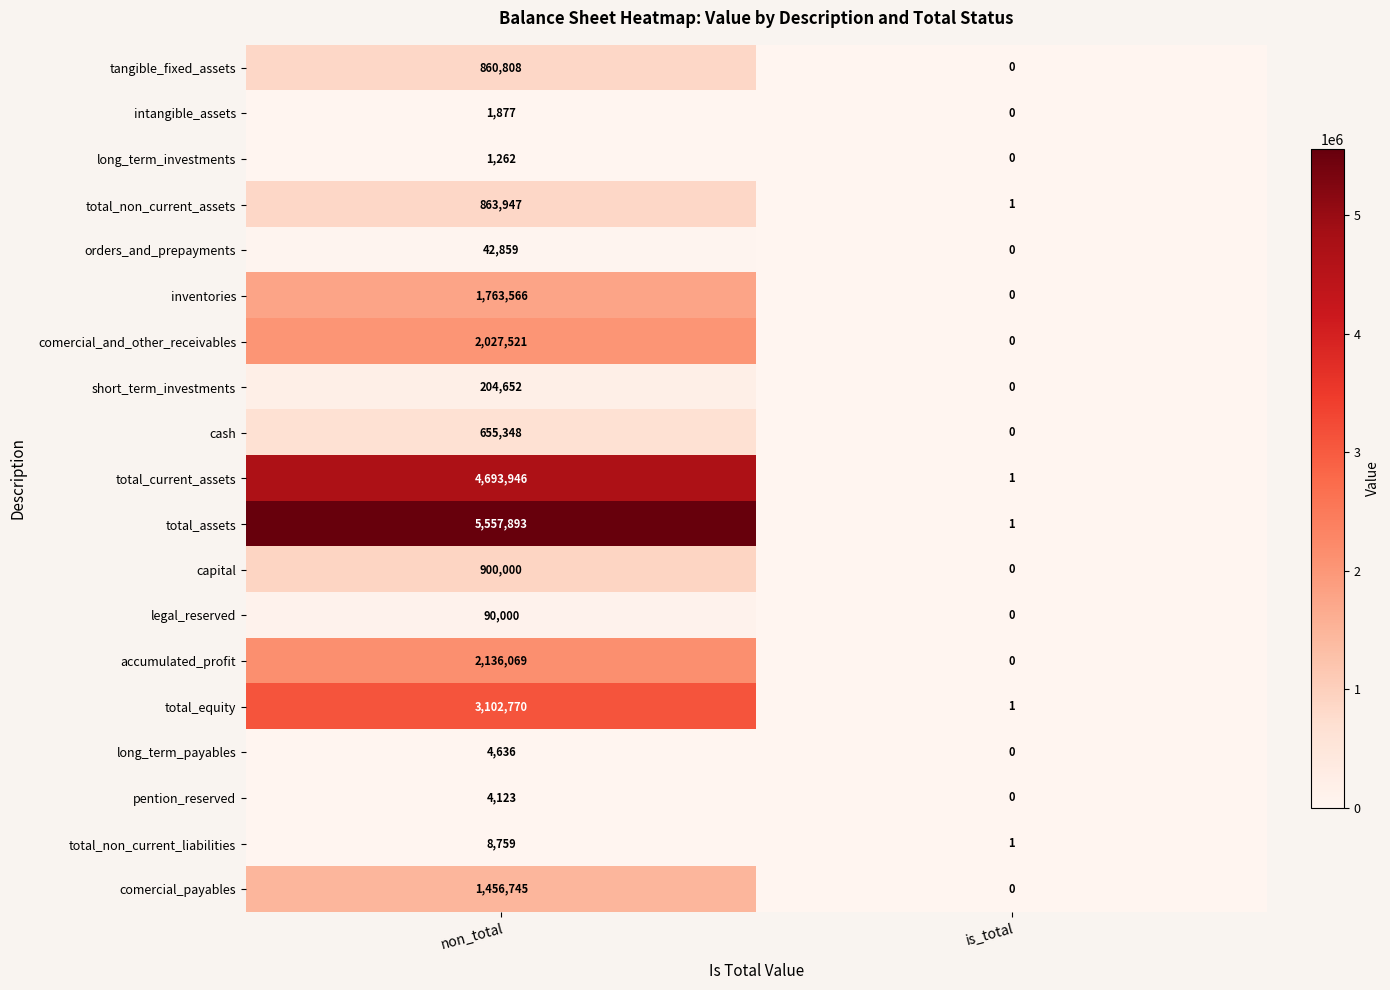

At which label is total_equity closest to 1551385?

is_total